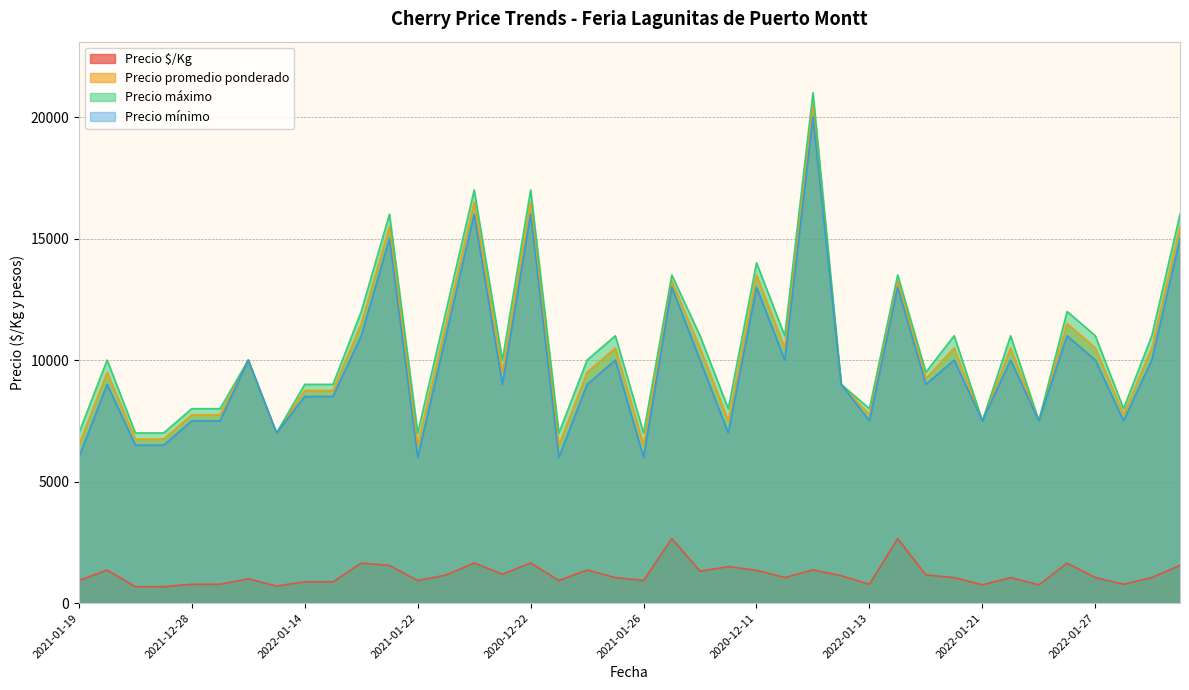

What is the greatest value displayed?

21000